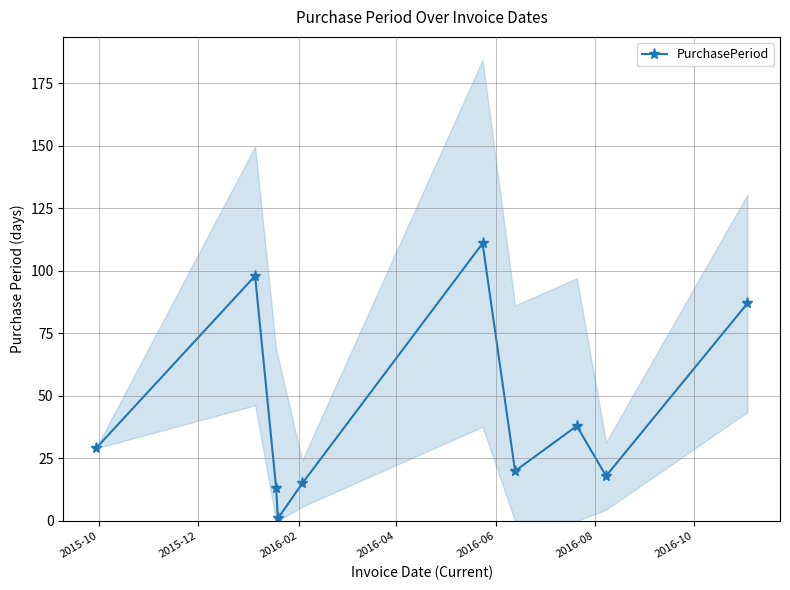

How many series are shown in this chart?

1